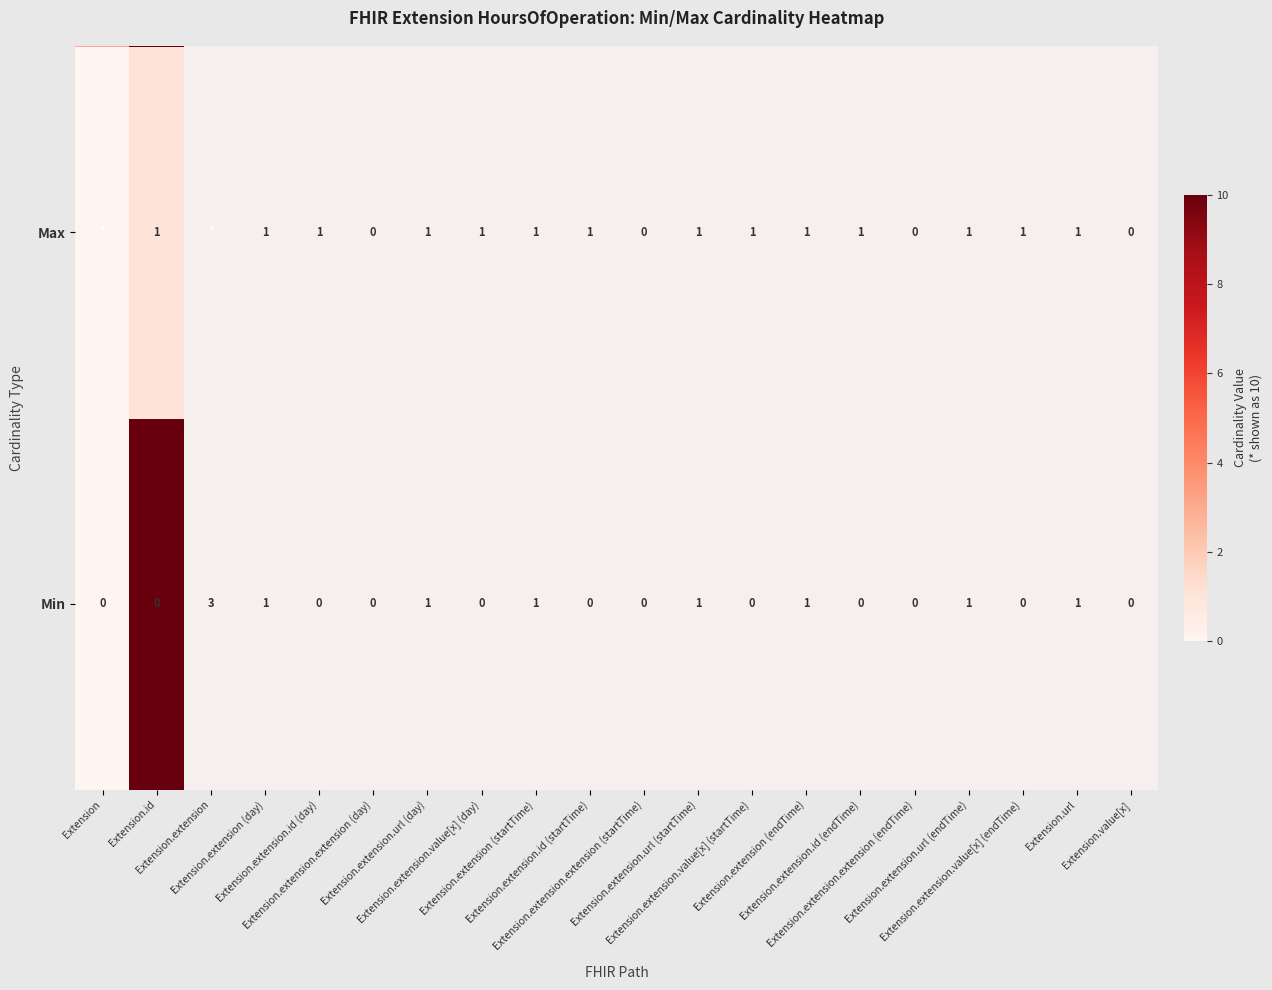

Between Extension and Extension.id, which is larger?

Extension.id